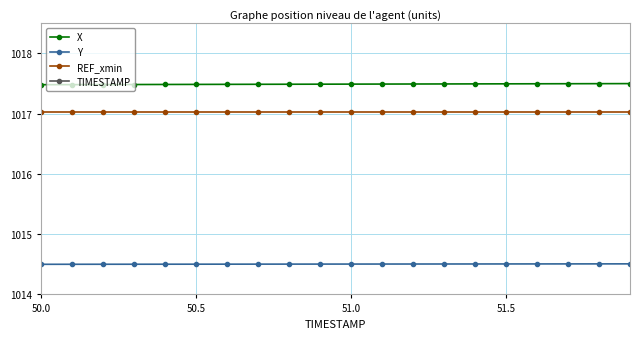

True or false: REF_xmin and X intersect in this chart.

False